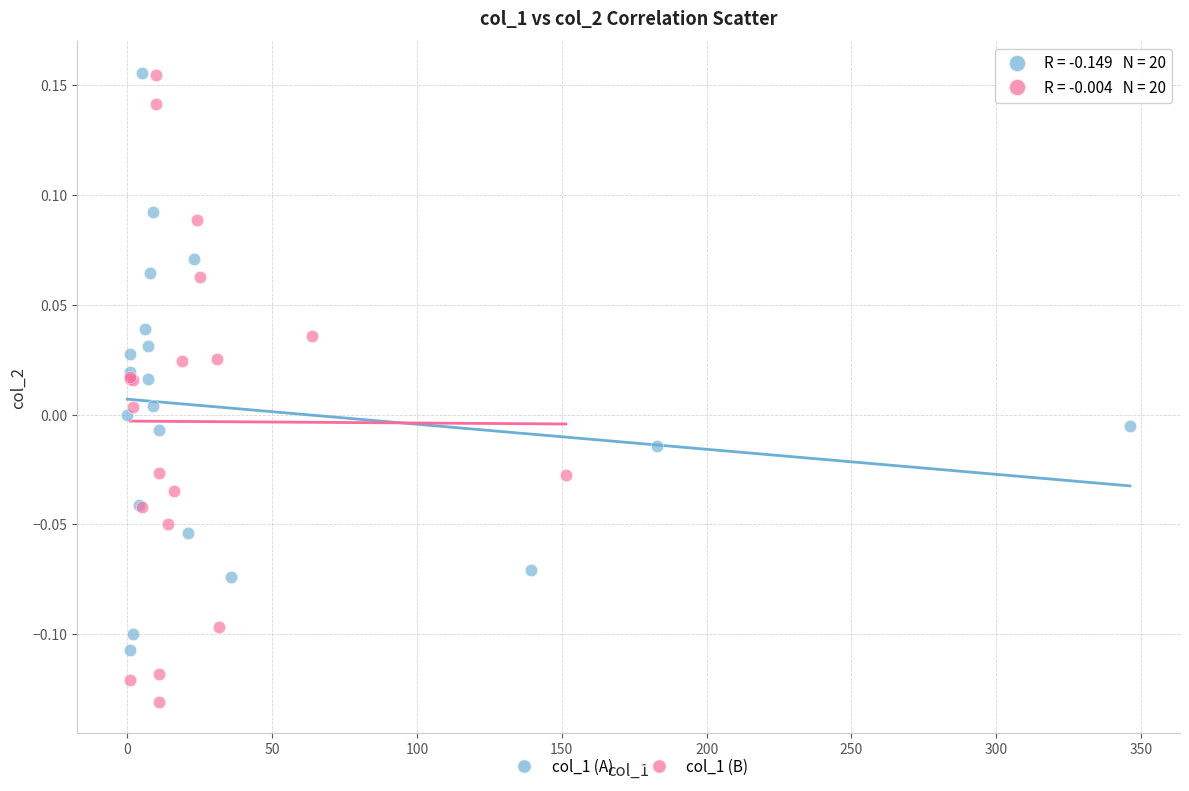

Which series contains the lowest Y value?

col_1 (B)